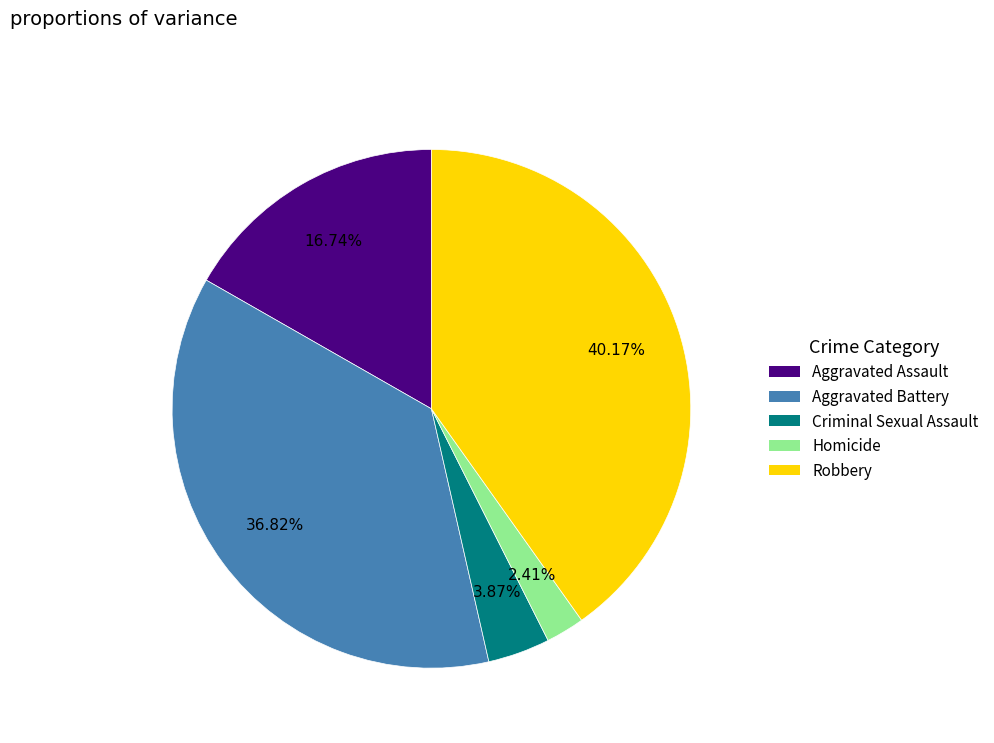

To the nearest percent, what is the difference between the largest and smallest slice percentages?

38%